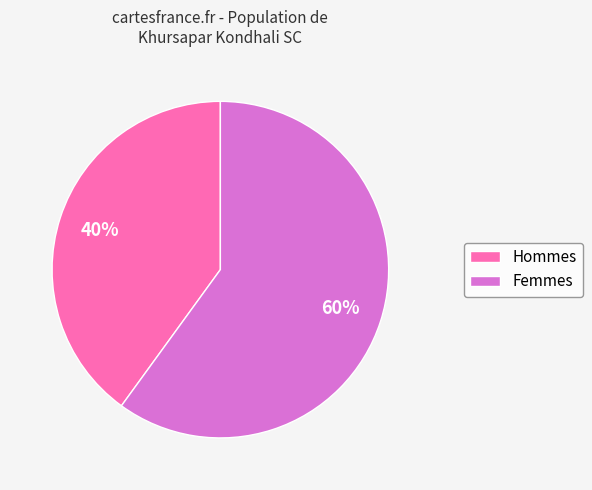

How many slices are in this pie chart?

2